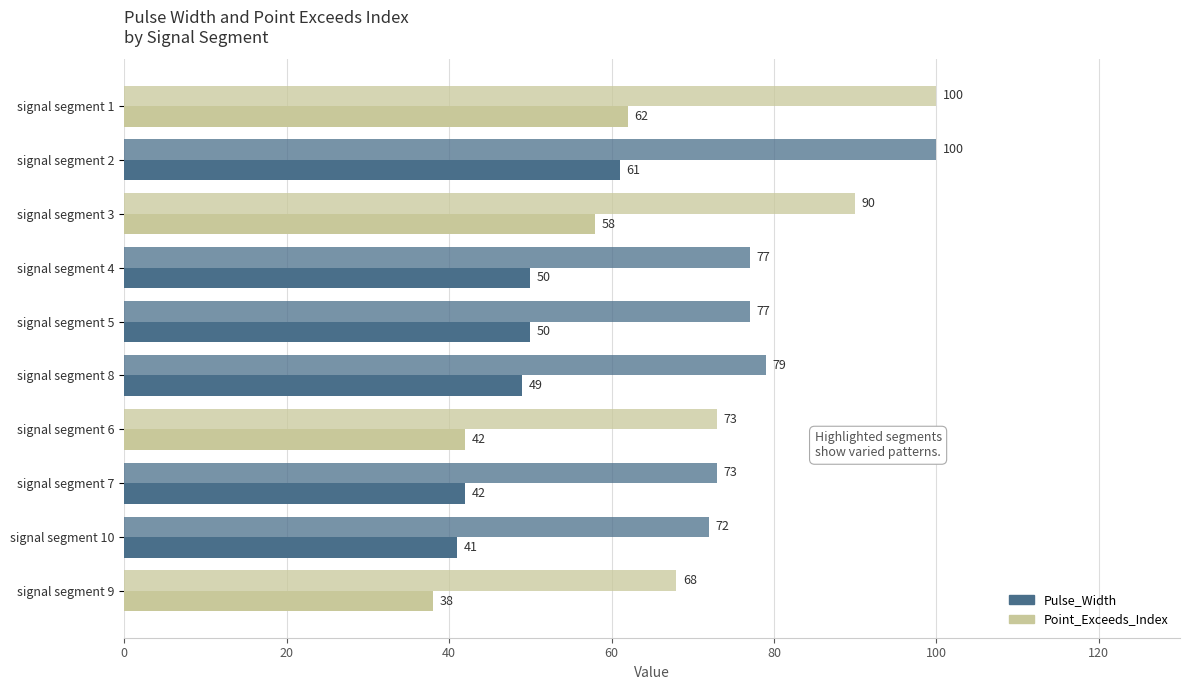

What is the value of the Pulse_Width bar at the 5th from the left?

50